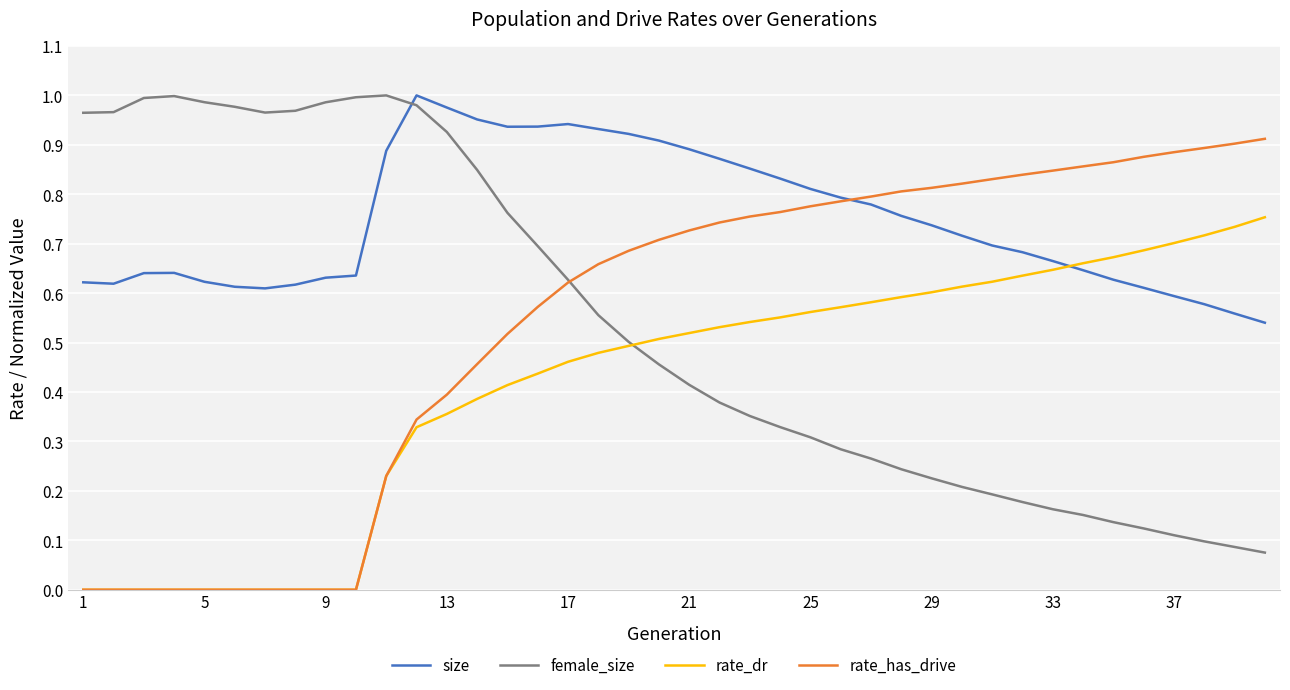

Is this an area chart (filled region under the line)?

No